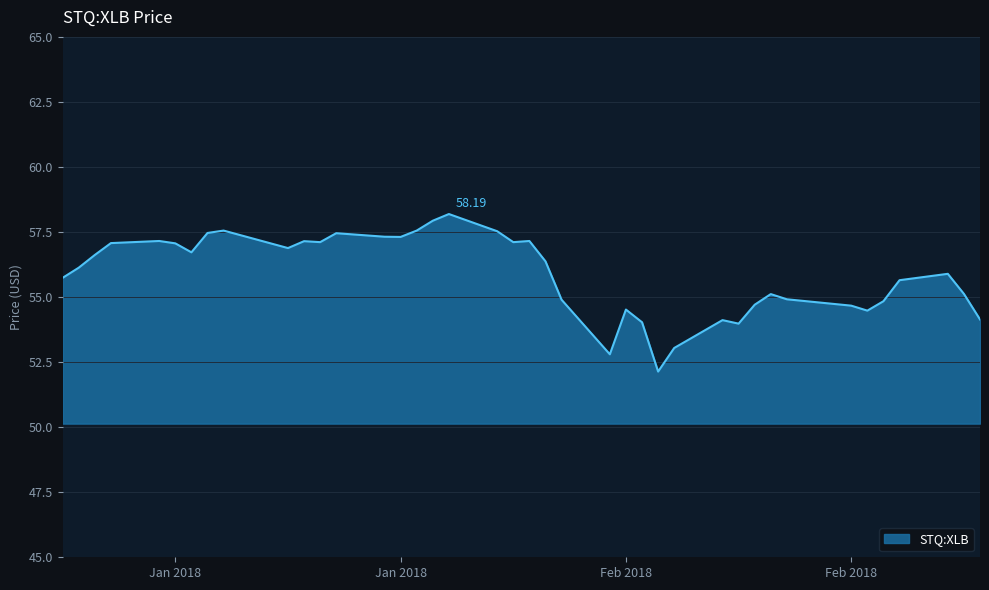

Rank the categories by value from lowest to highest.

2018-02-08, 2018-02-05, 2018-02-09, 2018-02-13, 2018-02-07, 2018-02-12, 2018-02-28, 2018-02-21, 2018-02-06, 2018-02-20, 2018-02-14, 2018-02-22, 2018-02-02, 2018-02-16, 2018-02-15, 2018-02-27, 2018-02-23, 2018-01-02, 2018-02-26, 2018-01-03, 2018-02-01, 2018-01-04, 2018-01-10, 2018-01-16, 2018-01-09, 2018-01-05, 2018-01-18, 2018-01-30, 2018-01-17, 2018-01-08, 2018-01-31, 2018-01-23, 2018-01-22, 2018-01-19, 2018-01-11, 2018-01-29, 2018-01-12, 2018-01-24, 2018-01-25, 2018-01-26